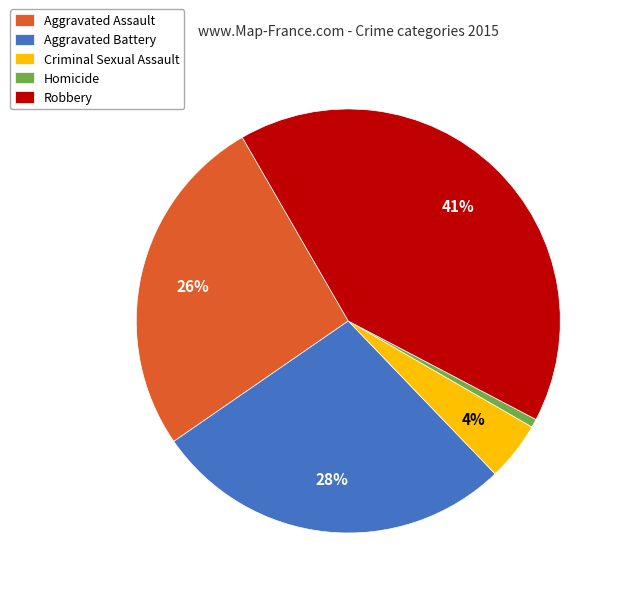

Rank the categories by value from lowest to highest.

Homicide, Criminal Sexual Assault, Aggravated Assault, Aggravated Battery, Robbery